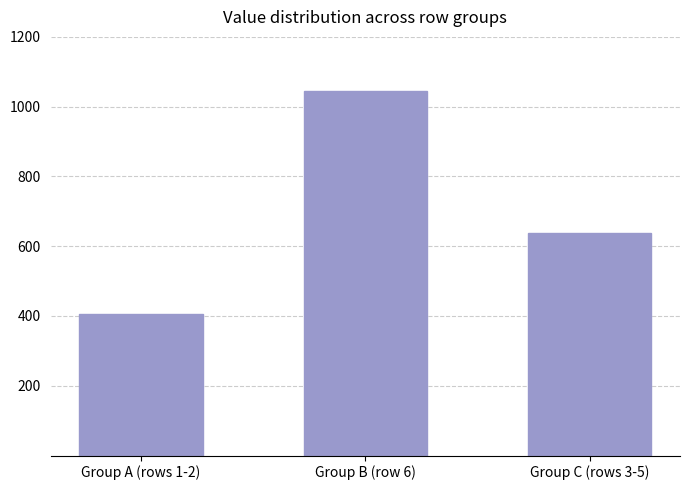

What is the minimum value shown in the chart?

406.6